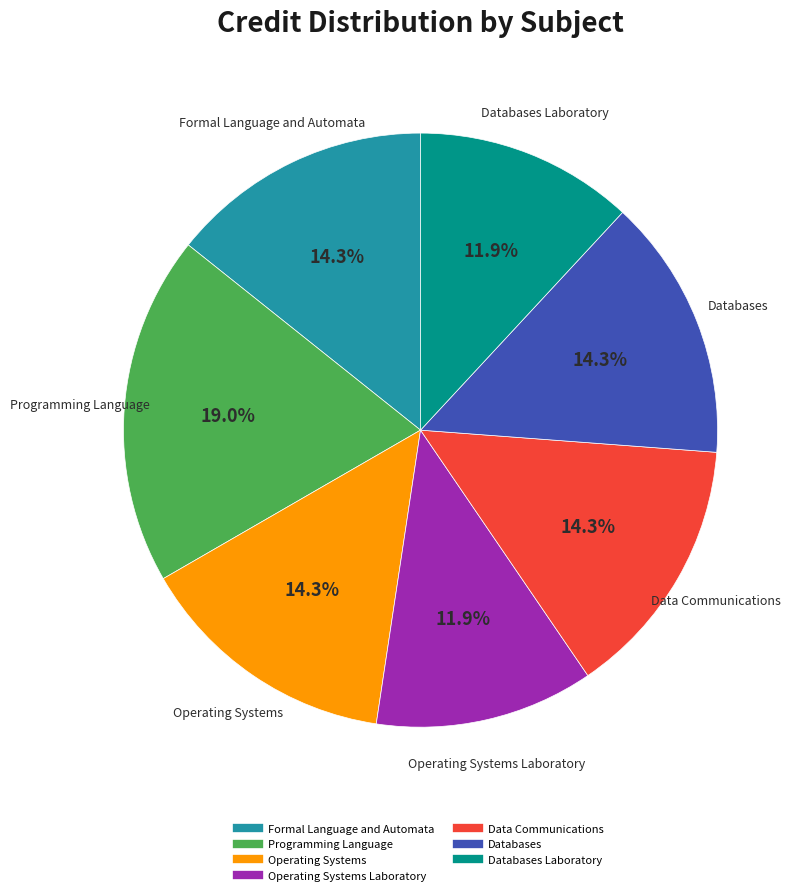

Does any single category account for the majority?

No